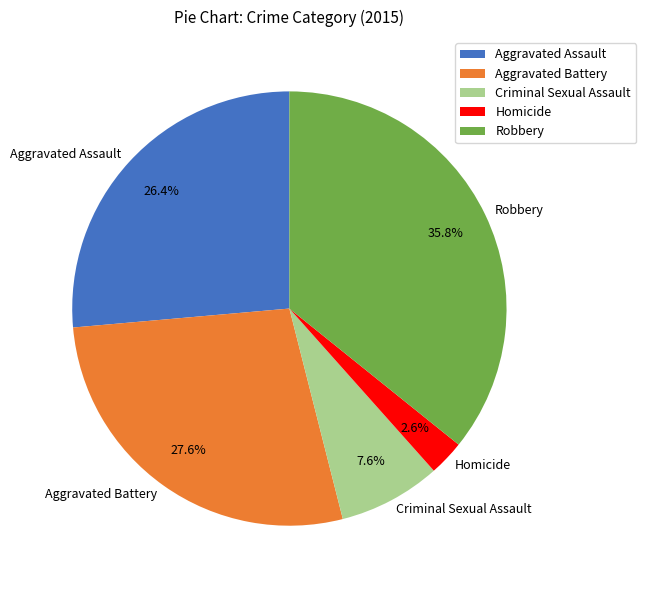

Is it true that Homicide is 3% of the pie?

True